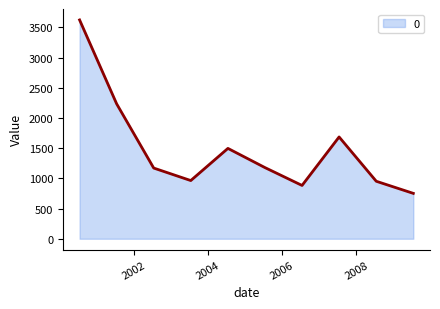

What is the maximum value shown in the chart?

3623.4